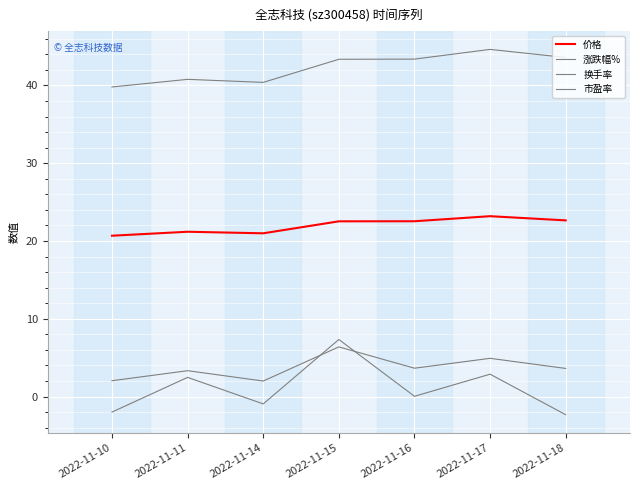

Reading left to right, transcribe all the data shown in this chart.

价格: 2022-11-10=20.7	2022-11-11=21.2	2022-11-14=21.0	2022-11-15=22.5	2022-11-16=22.5	2022-11-17=23.2	2022-11-18=22.6
涨跌幅%: 2022-11-10=-2.0	2022-11-11=2.5	2022-11-14=-0.9	2022-11-15=7.3	2022-11-16=0.0	2022-11-17=2.9	2022-11-18=-2.3
换手率: 2022-11-10=2.0	2022-11-11=3.3	2022-11-14=2.0	2022-11-15=6.4	2022-11-16=3.6	2022-11-17=4.9	2022-11-18=3.6
市盈率: 2022-11-10=39.8	2022-11-11=40.8	2022-11-14=40.4	2022-11-15=43.4	2022-11-16=43.4	2022-11-17=44.6	2022-11-18=43.6